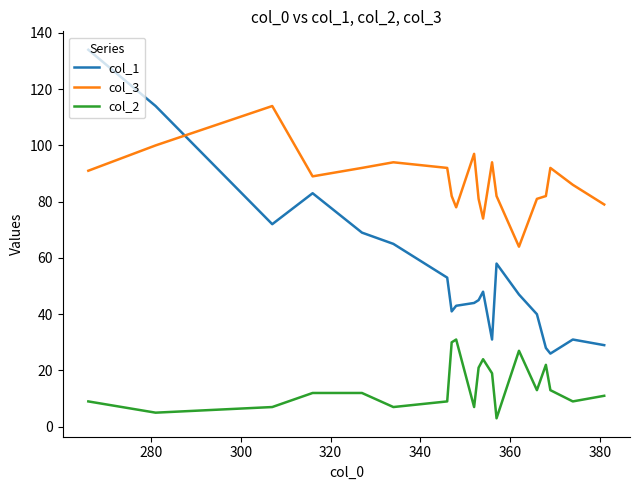

List the series in order of their peak value, highest first.

col_1, col_3, col_2